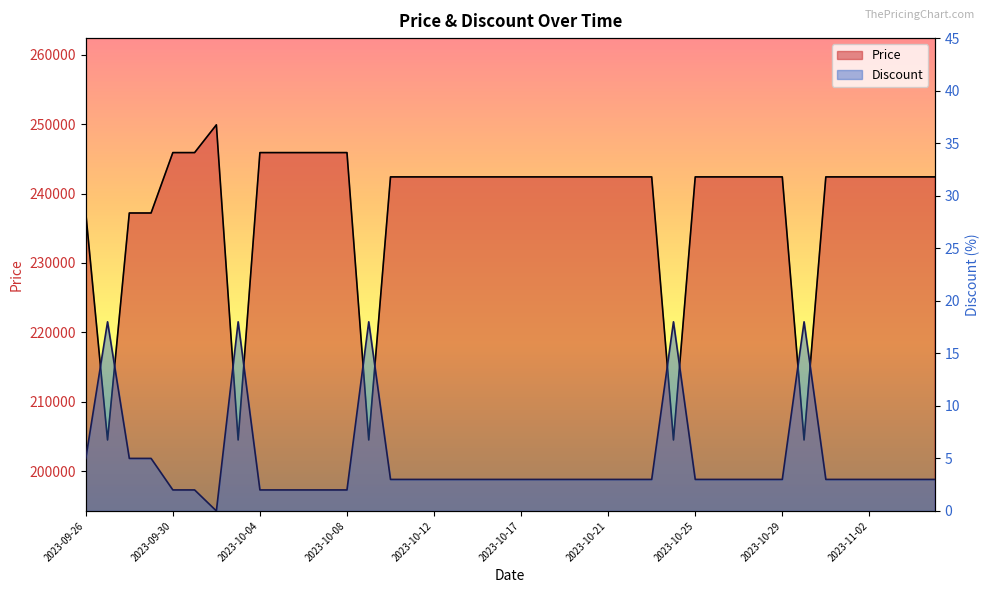

Which series changed the most between 2023-10-24 and 2023-11-04?

Price